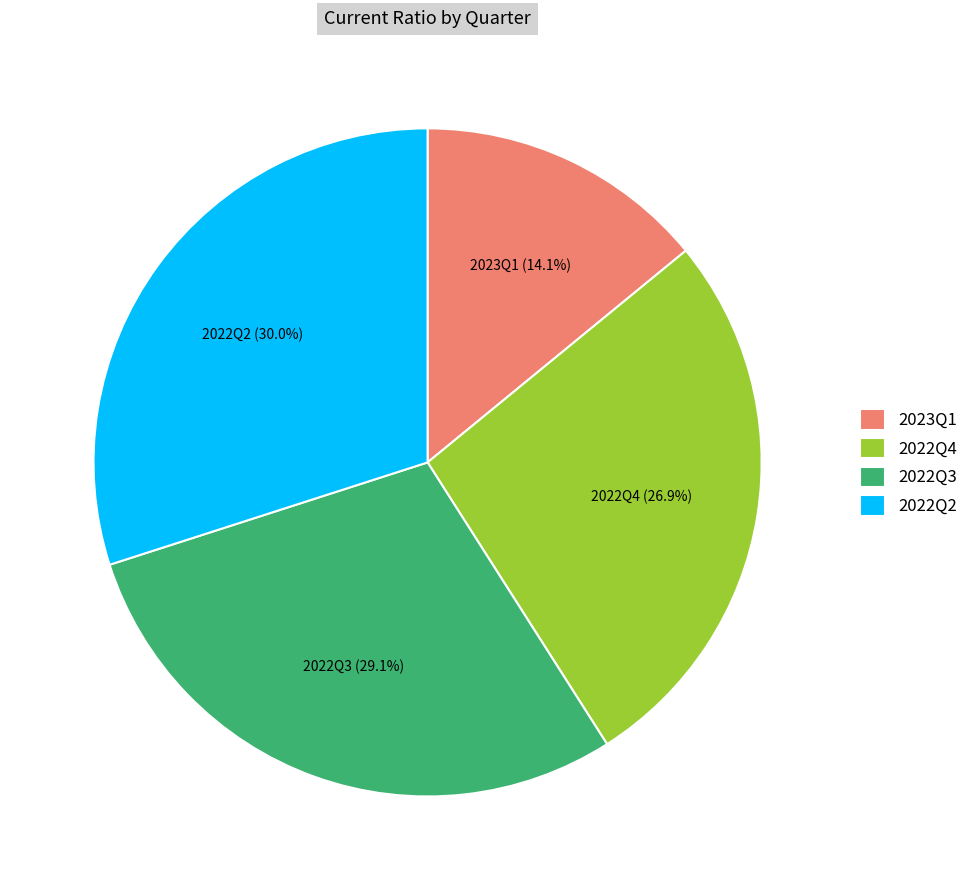

To the nearest percent, what percentage of the pie is 2023Q1?

14%